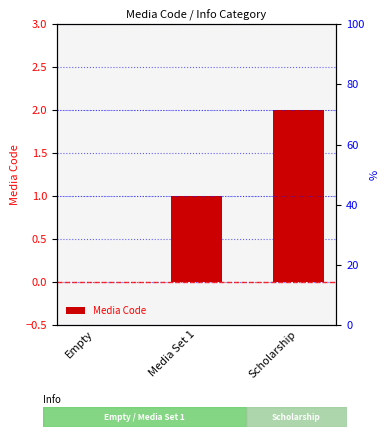

Rank the categories by value from lowest to highest.

Empty, Media Set 1, Scholarship